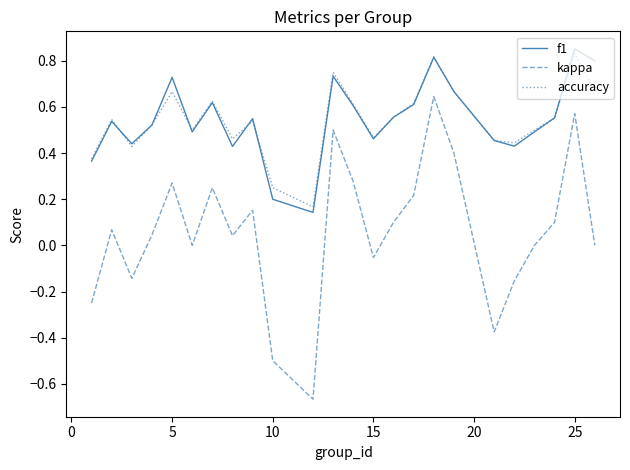

True or false: kappa and accuracy cross at least once.

False